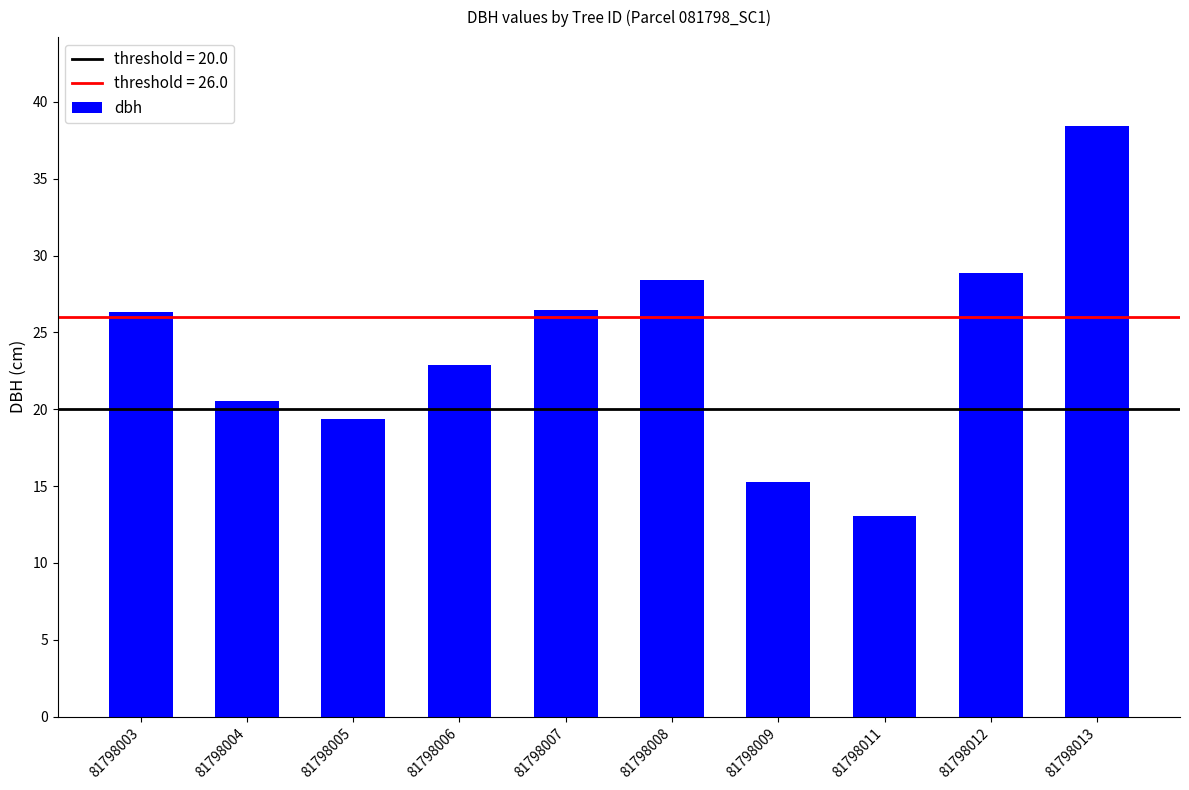

The value at 81798012 is 28.9. True or false?

True